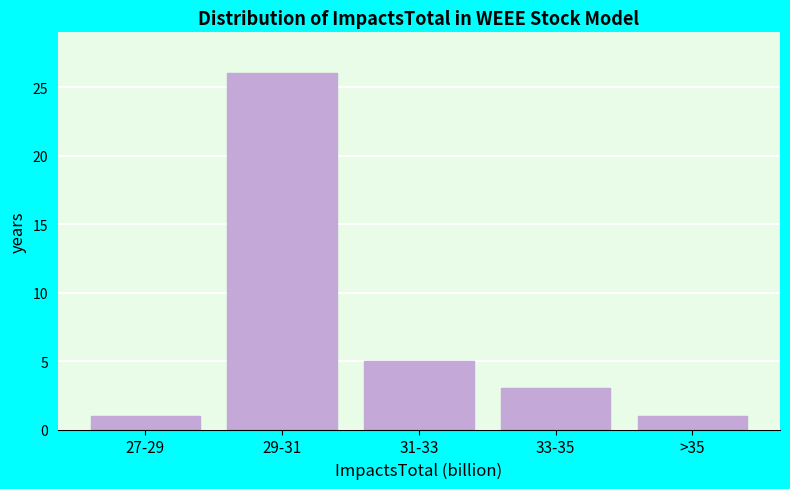

Reading right to left, what are all the values shown in this chart?

>35=1	33-35=3	31-33=5	29-31=26	27-29=1